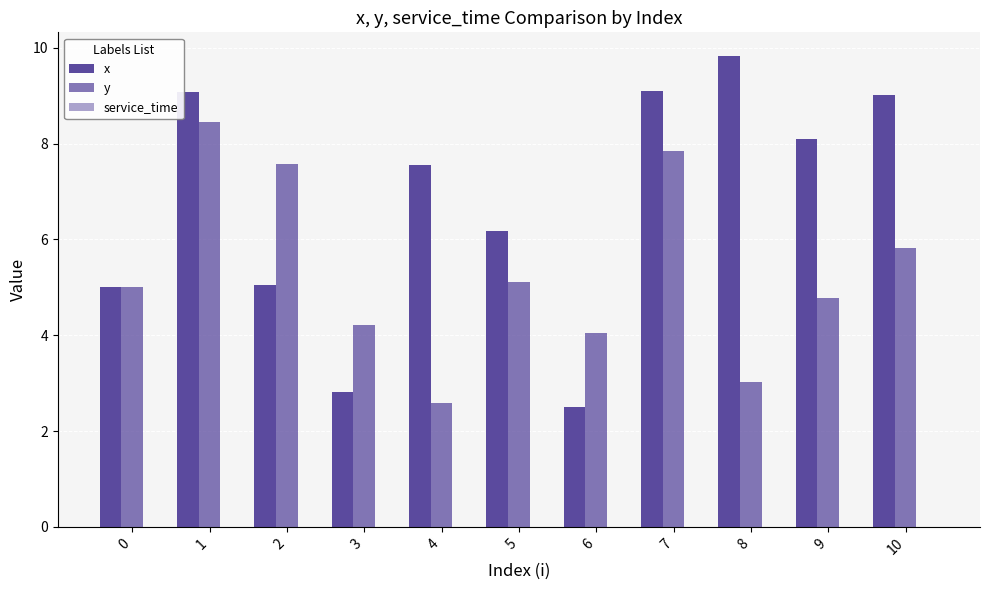

How many bars are there in total?

22